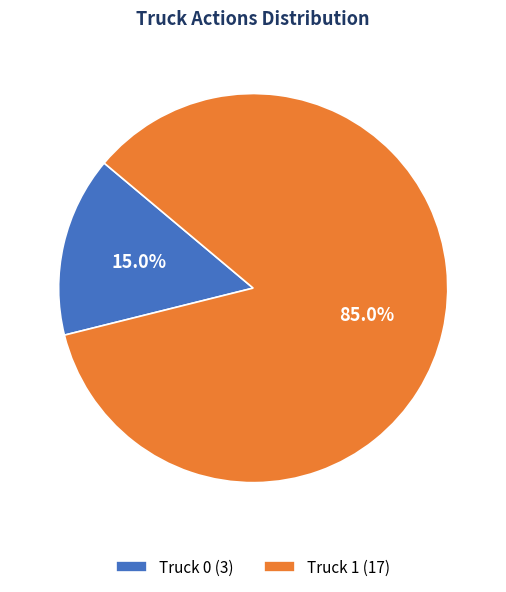

To the nearest percent, what is the combined percentage of Truck 0 and Truck 1?

100%